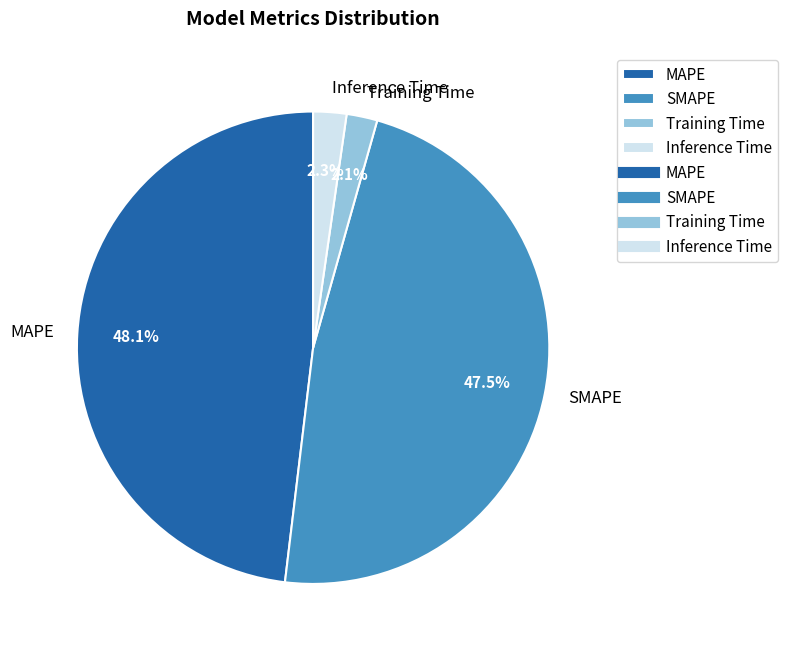

What percentage is the Training Time slice, to the nearest percent?

2%